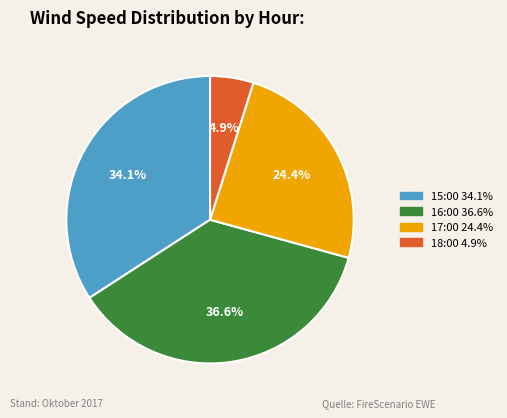

Is there any slice that represents more than half of the pie?

No